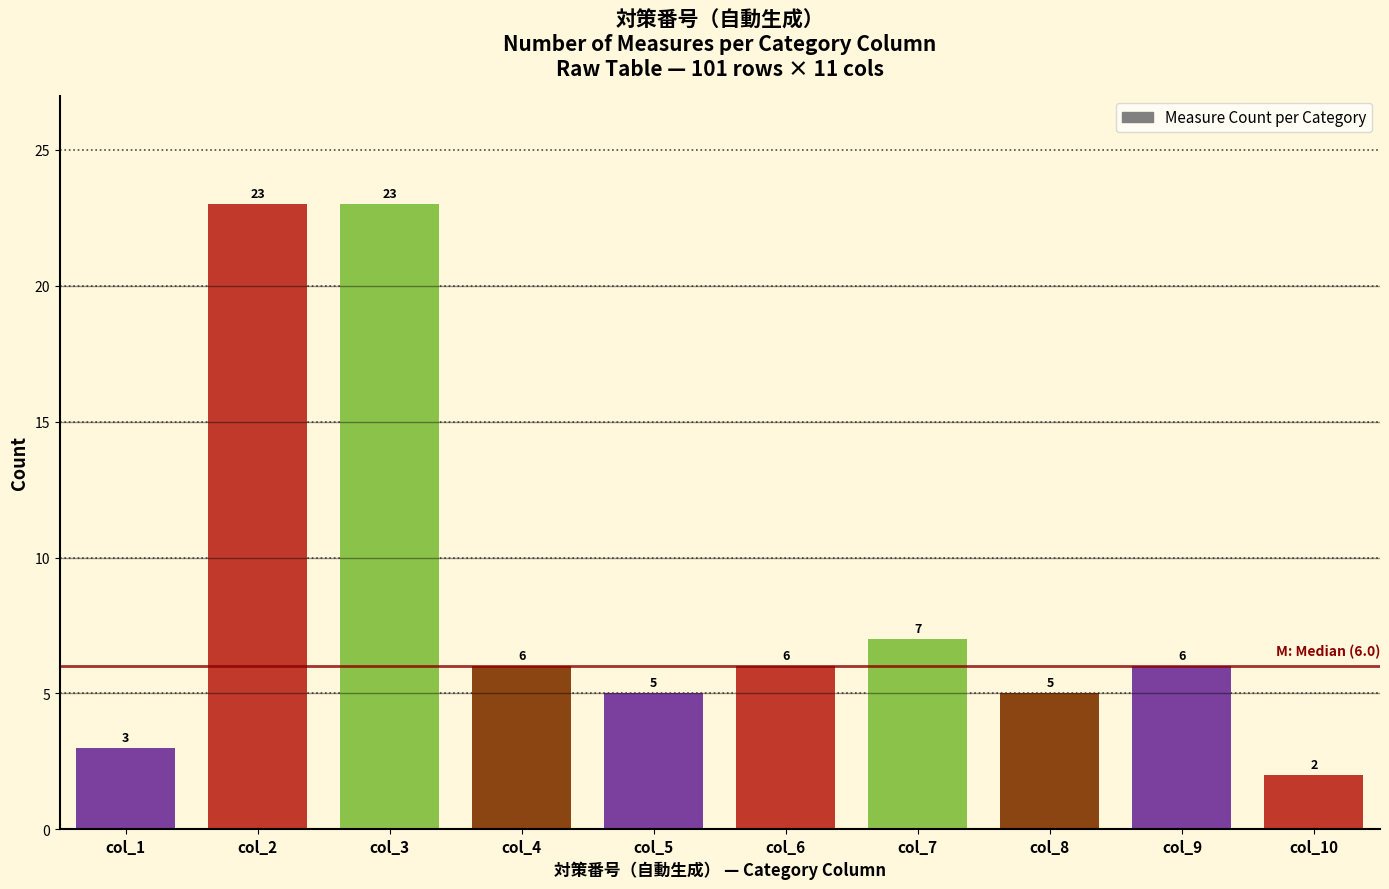

Reading left to right, list all the values displayed in this chart.

3	23	23	6	5	6	7	5	6	2